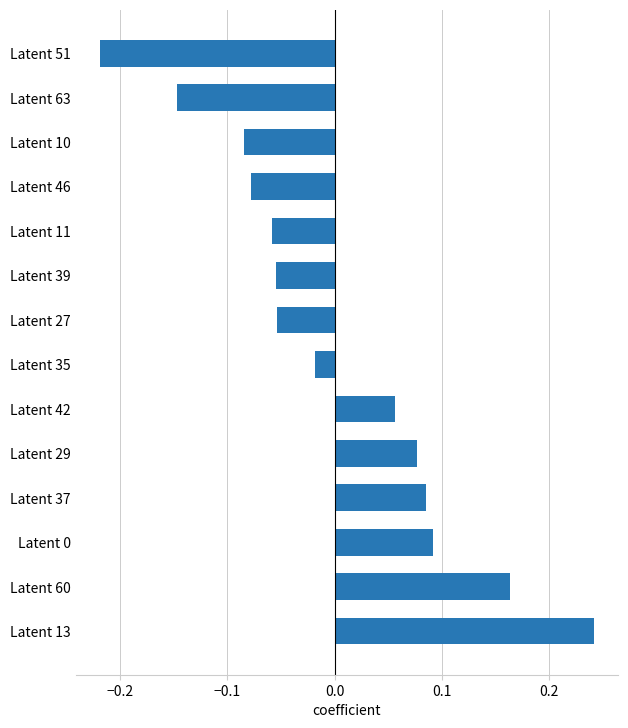

Which has a higher value, Latent 51 or Latent 42?

Latent 42